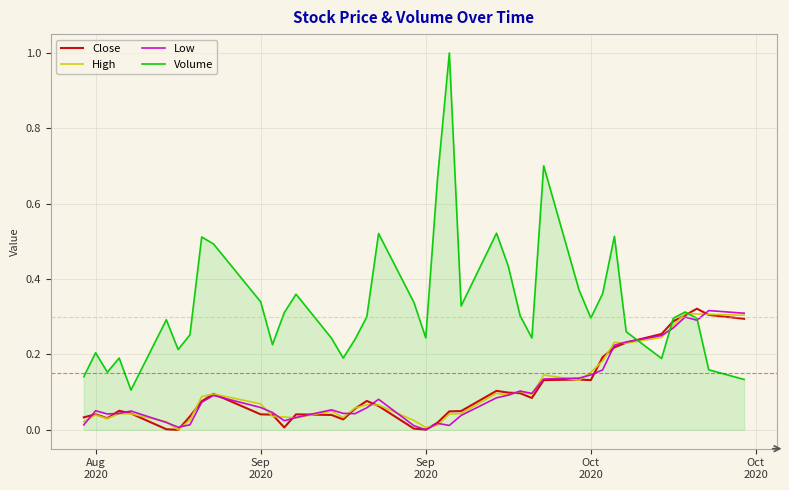

Which series has the largest total across all categories?

Volume